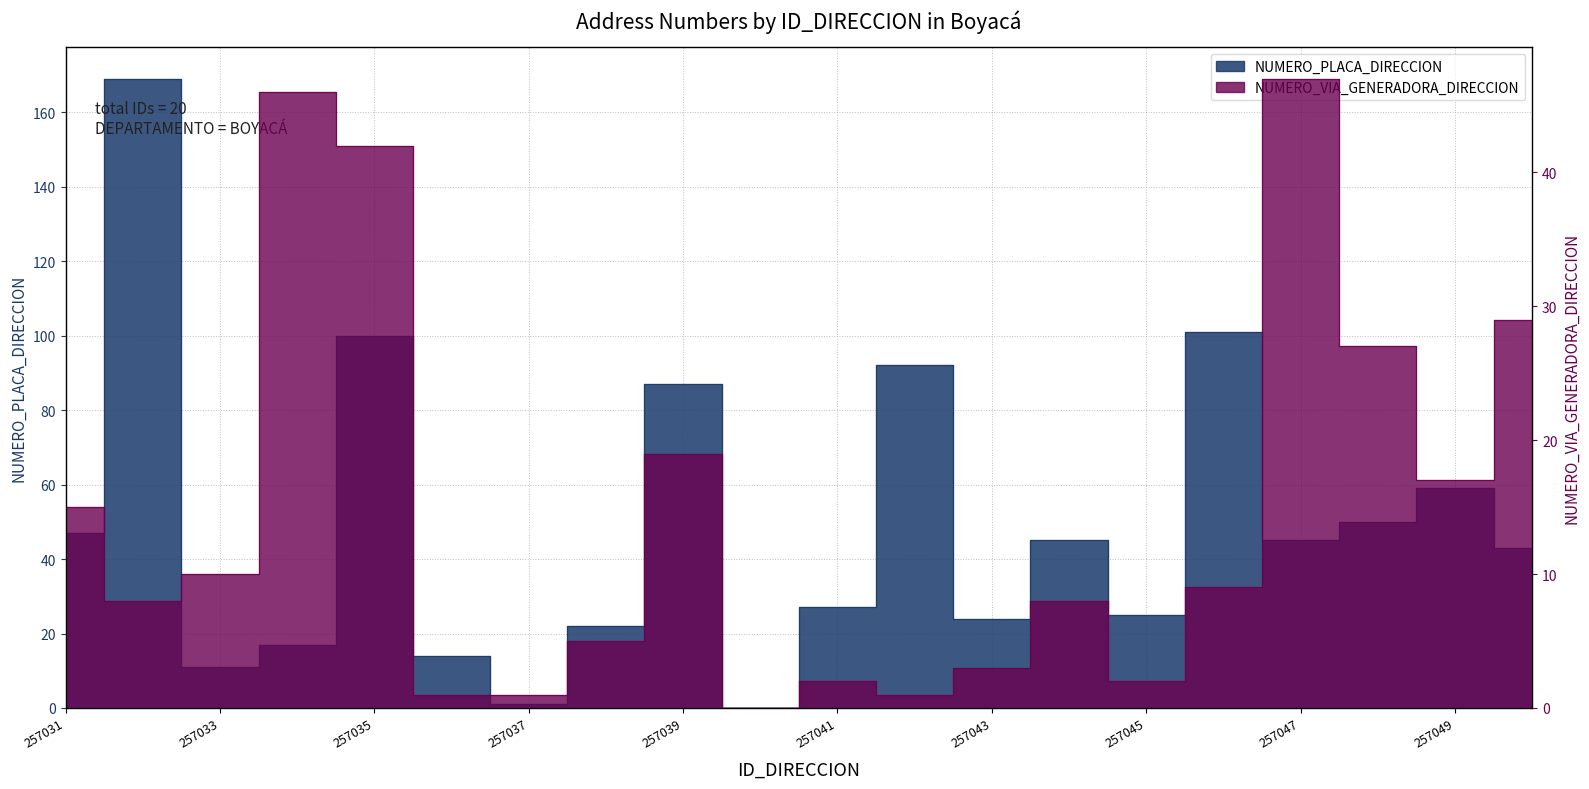

What is the difference between the highest and lowest values at 257050?

14